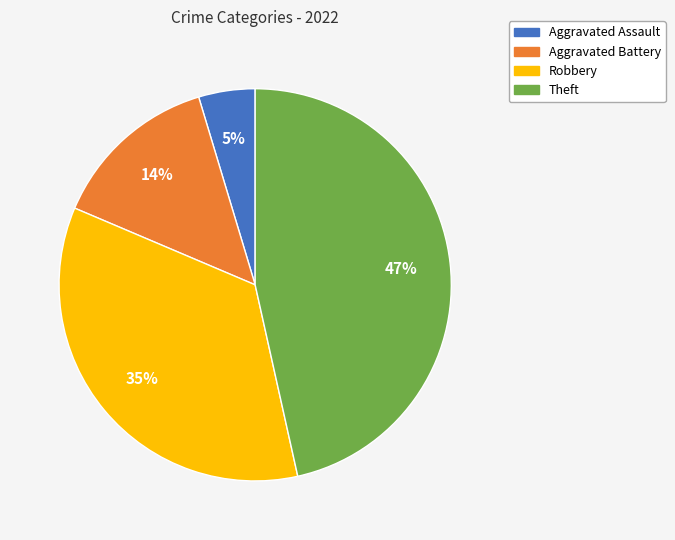

Count the number of slices in the pie.

4